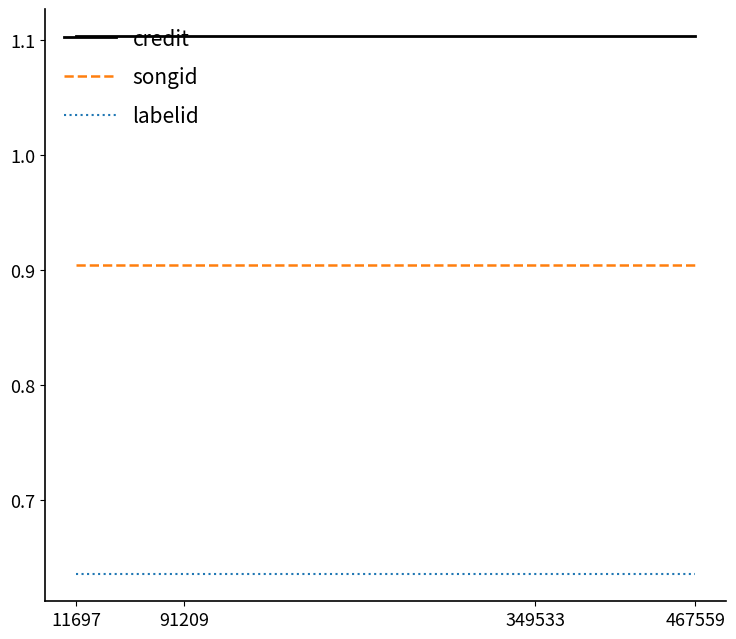

List the series in order of their overall mean, highest first.

credit, songid, labelid